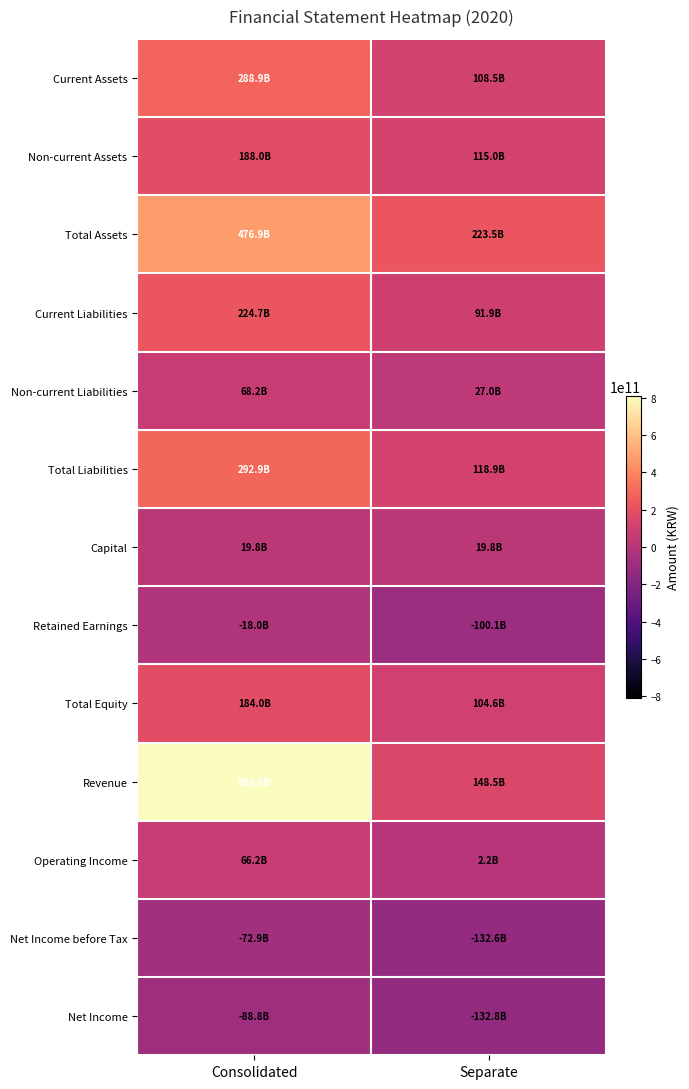

Between Consolidated and Separate, which series saw the biggest shift?

Revenue